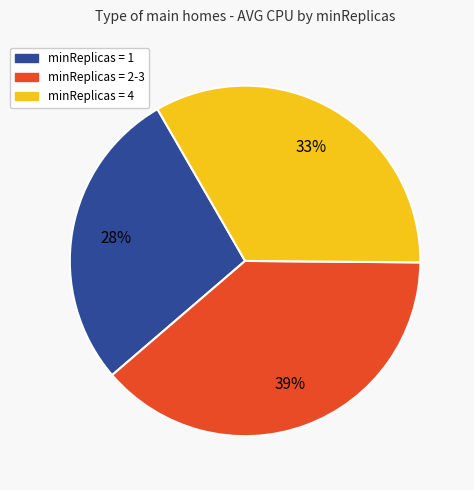

To the nearest percent, what is the difference between the largest and smallest slice percentages?

11%